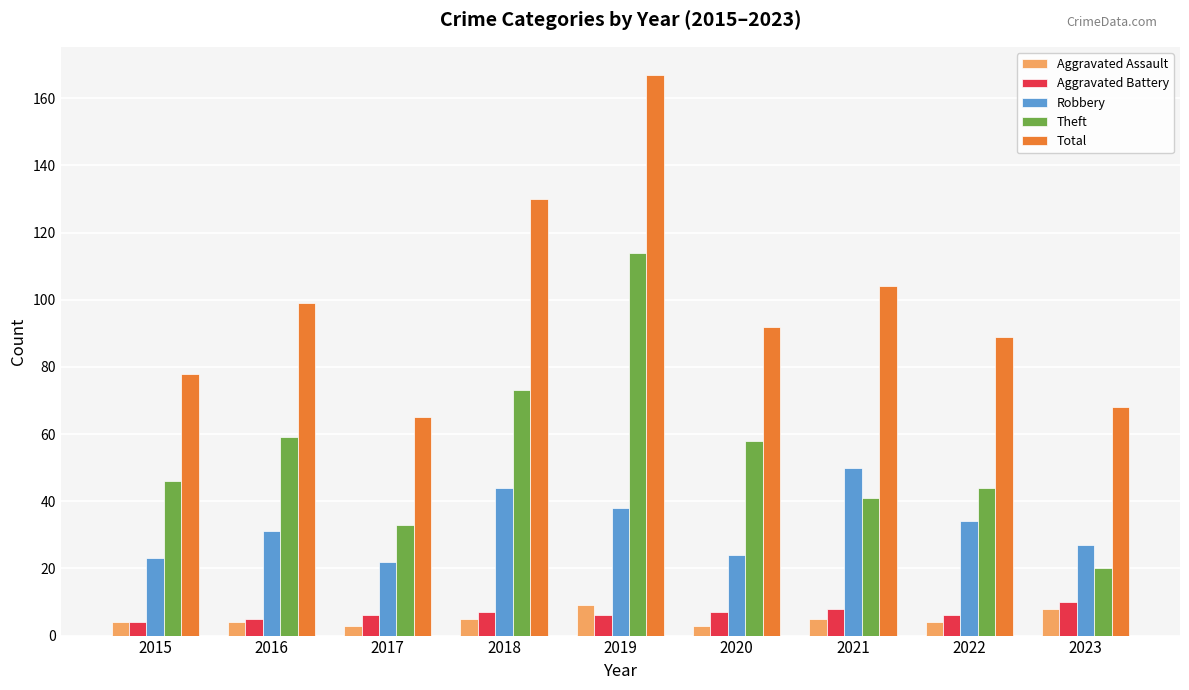

What is the value of the Robbery bar at the 9th from the left?

27